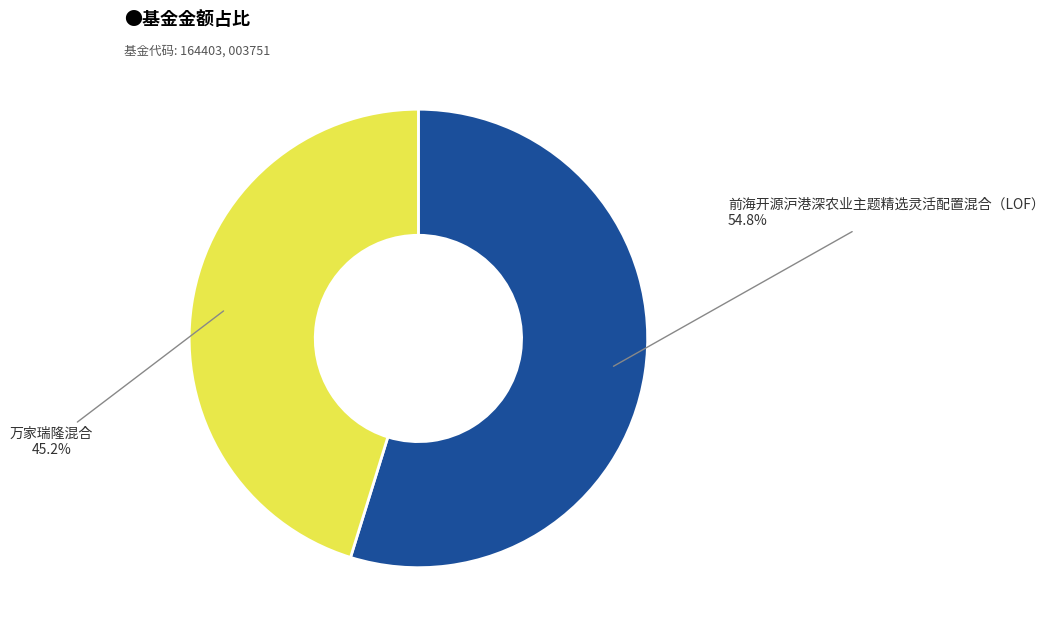

Is it true that 前海开源沪港深农业主题精选灵活配置混合（LOF） is 55% of the pie?

True